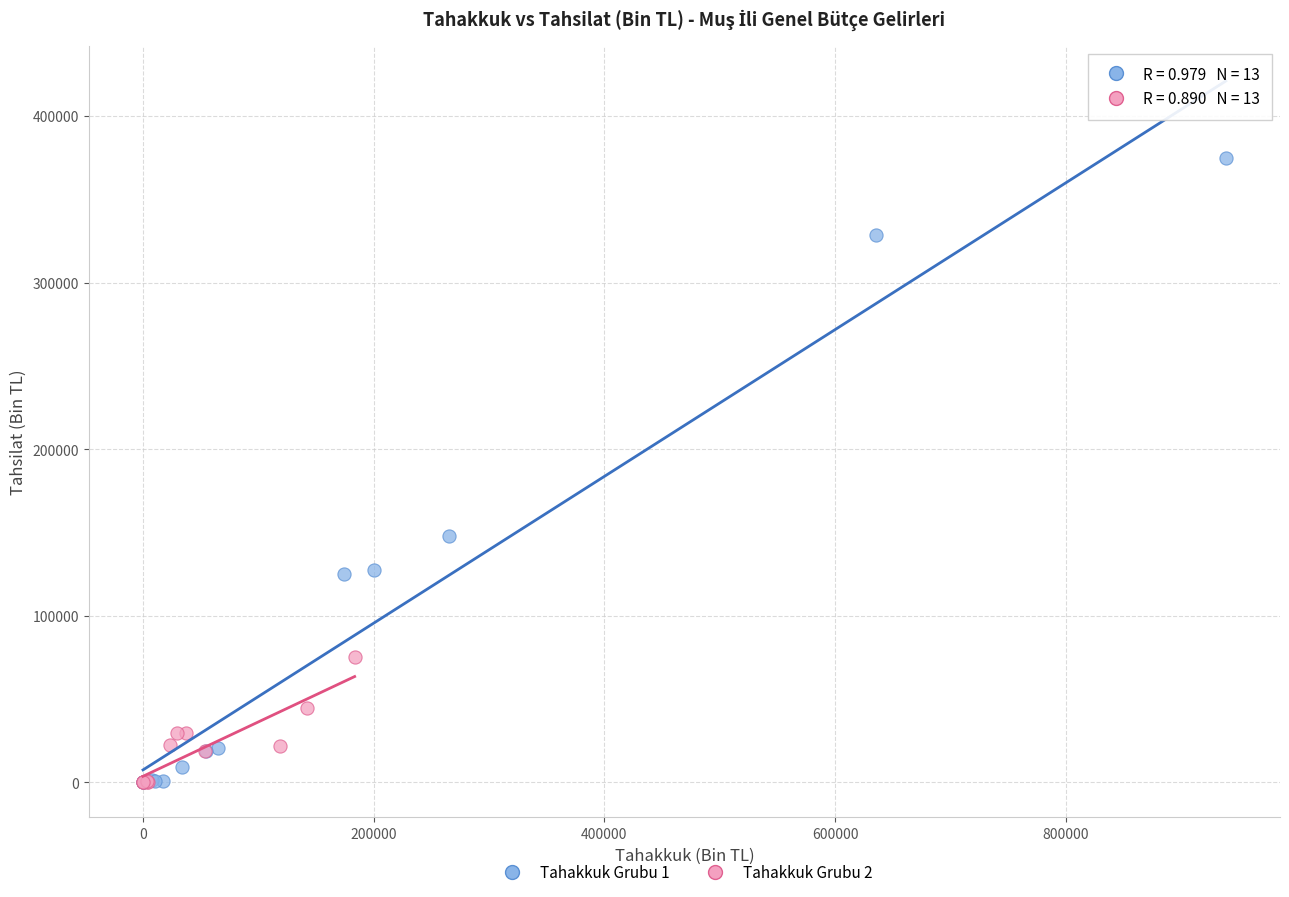

Which series has the largest Y range (max minus min)?

Tahakkuk Grubu 1